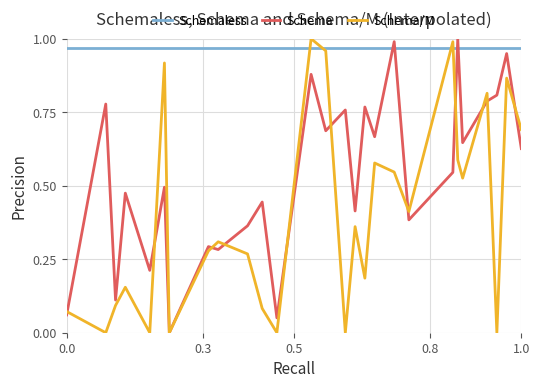

Which series has the largest total across all categories?

Schemaless